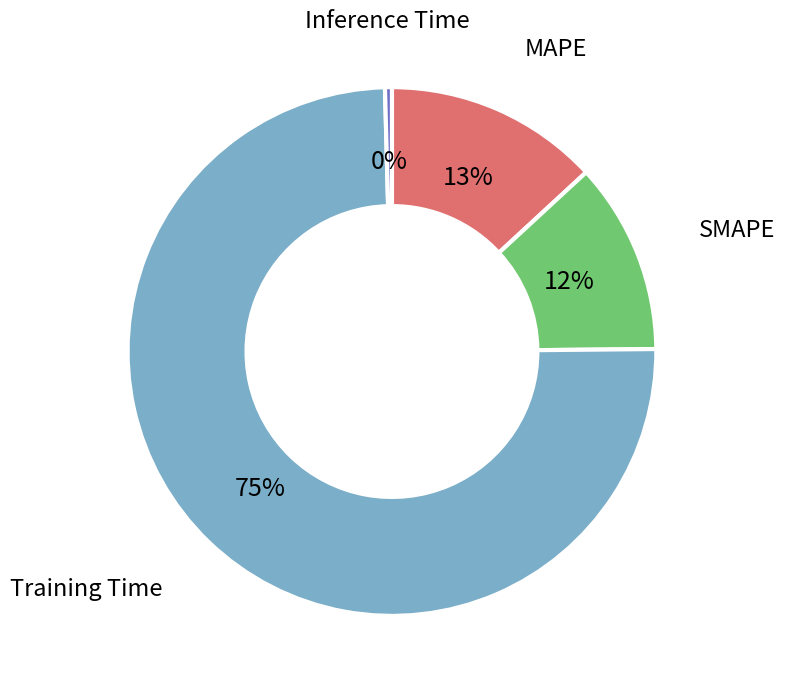

To the nearest percent, what is the average slice percentage?

25%